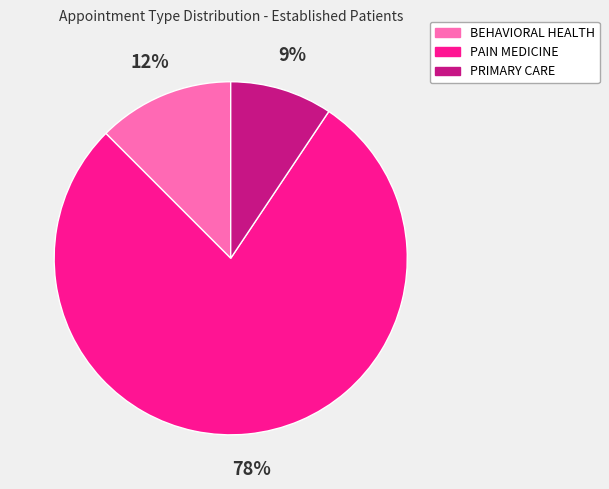

To the nearest percent, what percentage of the pie is PRIMARY CARE?

9%